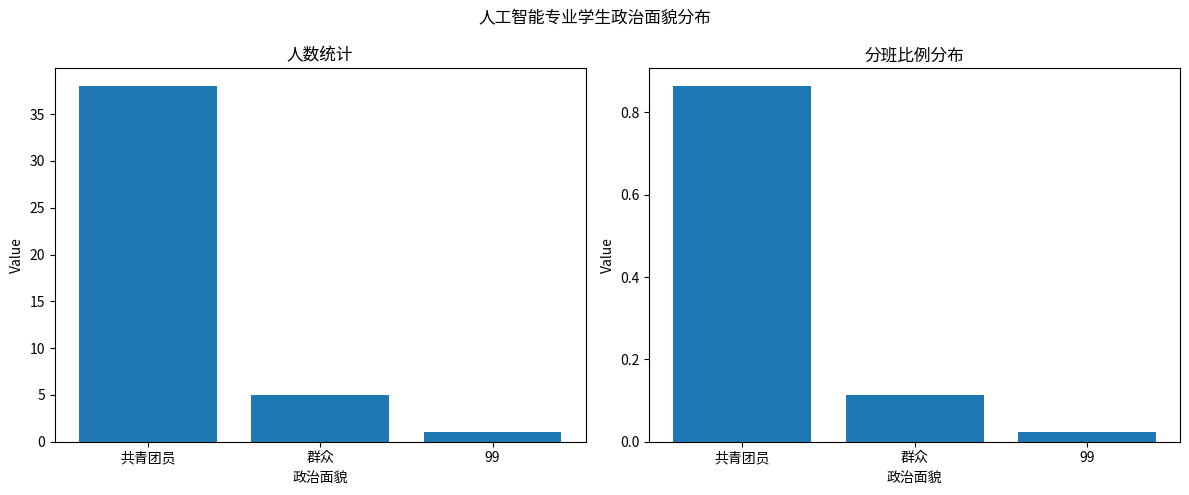

What is the total value across all series at 群众?

5.1